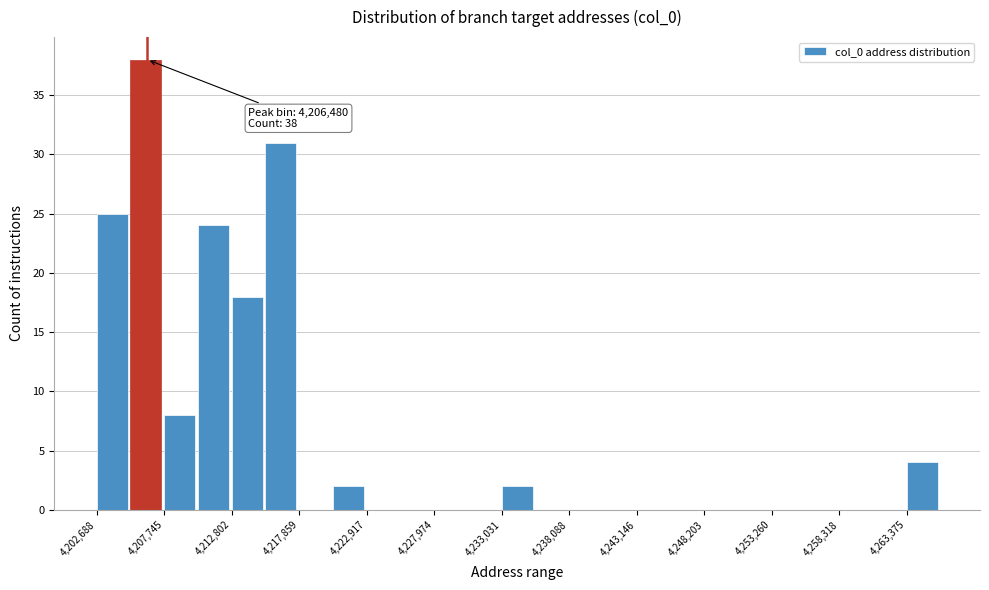

Read against the x-axis, roughly where is the centre of the tallest bar?

4206000